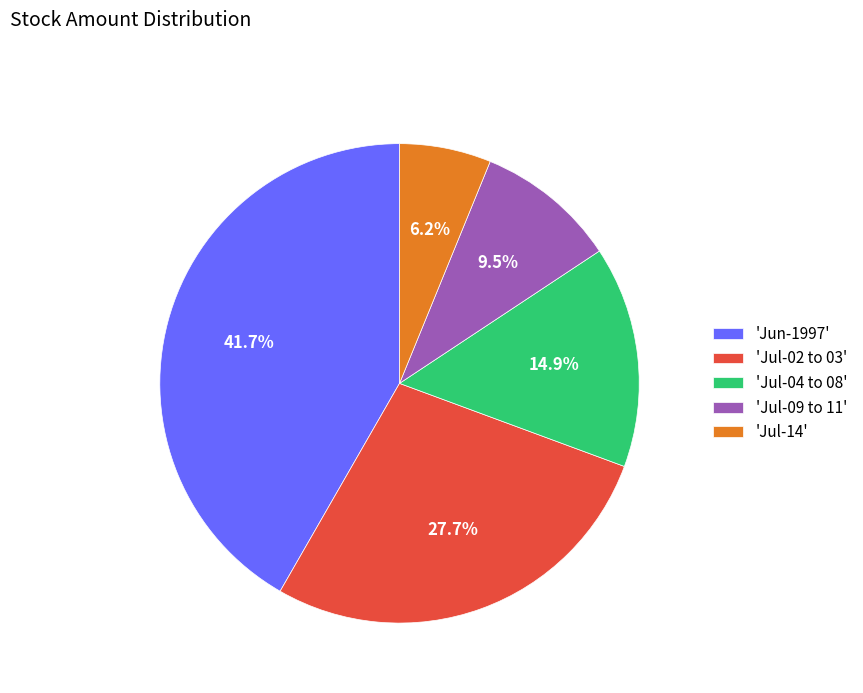

How much of the chart is everything except 'Jul-04 to 08'?

85.1%